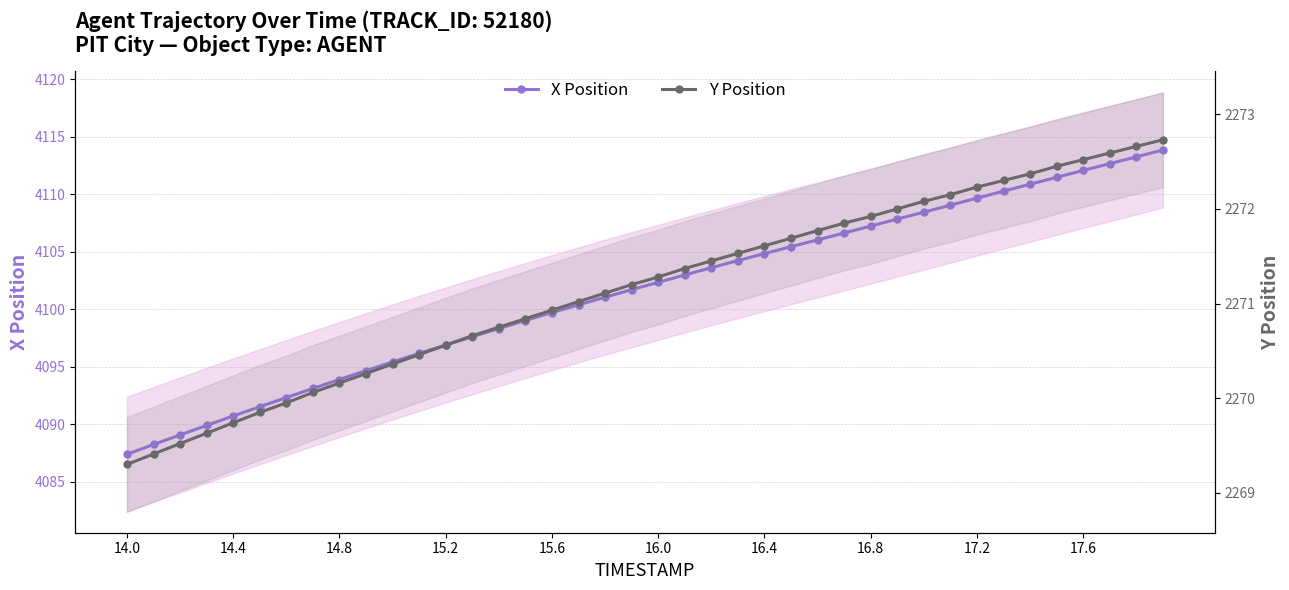

How many values in the X Position series are below 4102?

20